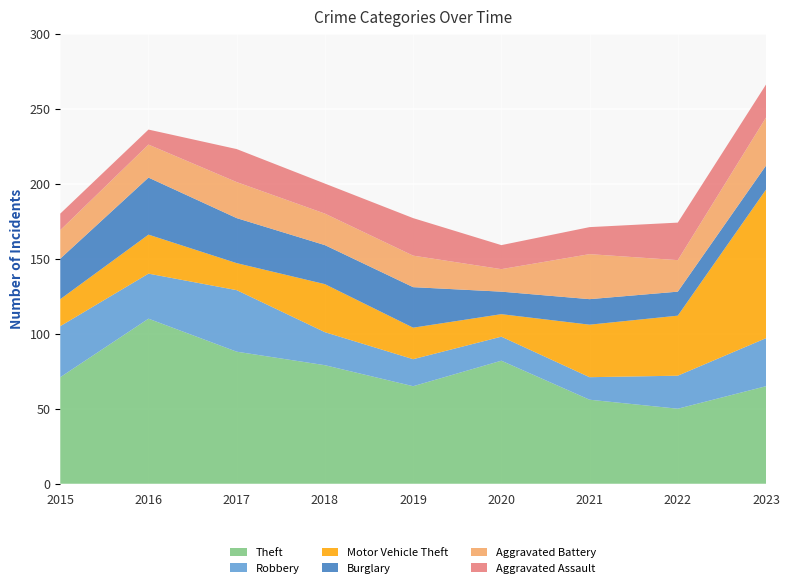

Reading right to left, what are all the values shown in this chart?

Theft: 2023=65	2022=50	2021=56	2020=82	2019=65	2018=79	2017=88	2016=110	2015=71
Robbery: 2023=32	2022=22	2021=15	2020=16	2019=18	2018=22	2017=41	2016=30	2015=34
Motor Vehicle Theft: 2023=99	2022=40	2021=35	2020=15	2019=21	2018=32	2017=18	2016=26	2015=18
Burglary: 2023=16	2022=16	2021=17	2020=15	2019=27	2018=26	2017=30	2016=38	2015=27
Aggravated Battery: 2023=32	2022=21	2021=30	2020=15	2019=21	2018=21	2017=24	2016=22	2015=19
Aggravated Assault: 2023=22	2022=25	2021=18	2020=16	2019=25	2018=20	2017=22	2016=10	2015=11